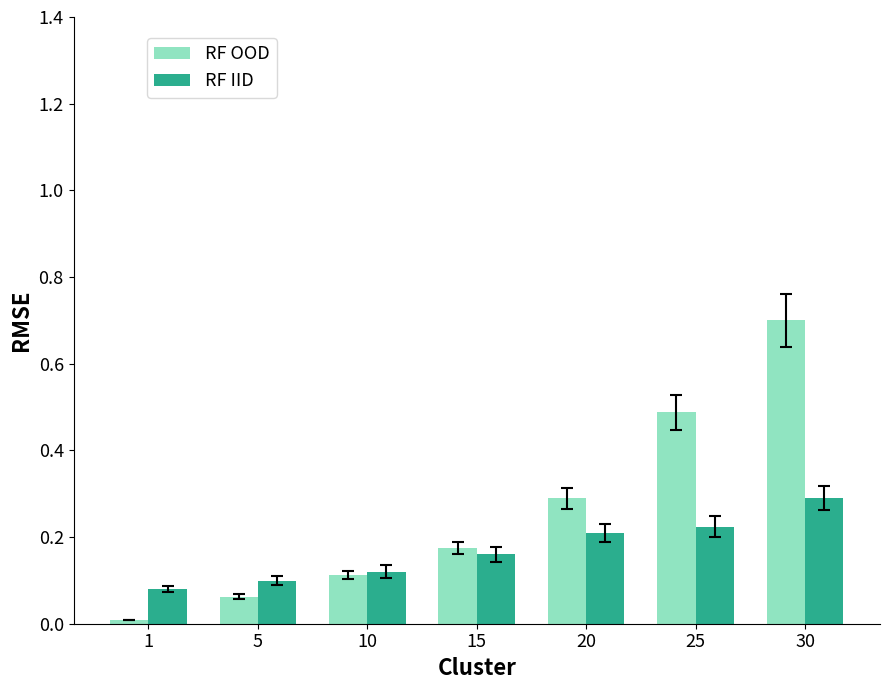

What is the maximum value for RF IID?

0.3